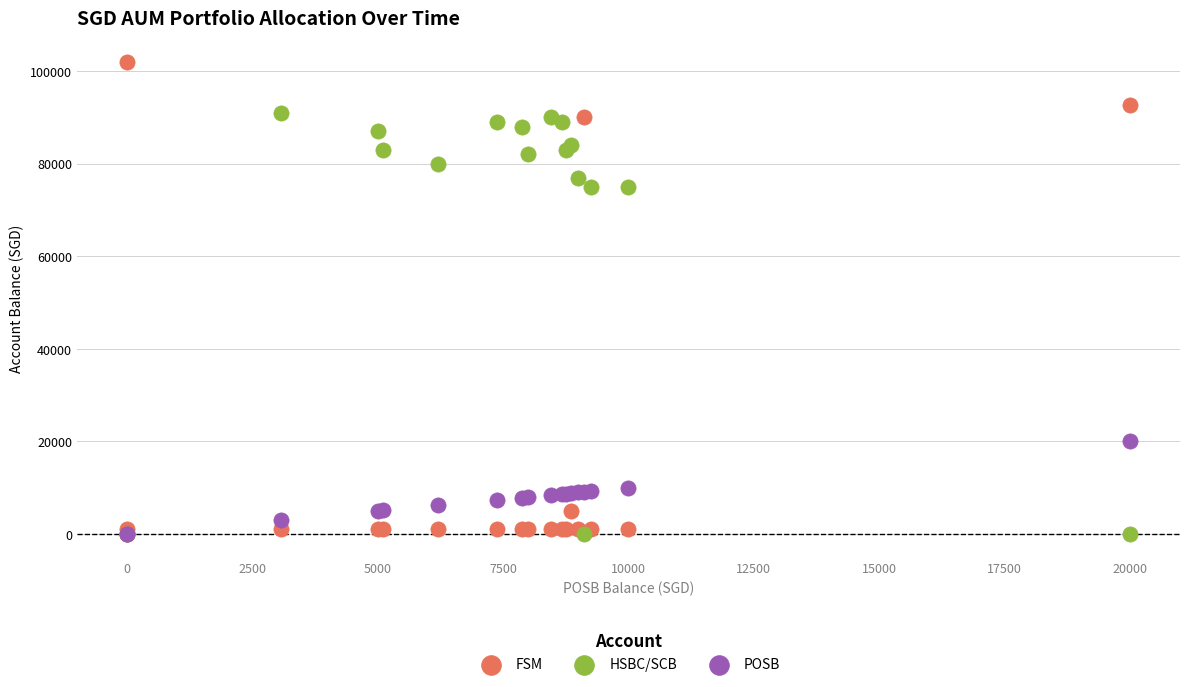

In the HSBC/SCB series, what Y value is closest to 45500?

75000